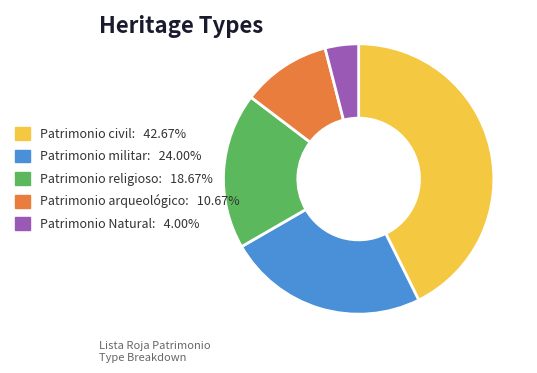

Does Patrimonio religioso account for over 50% of the chart?

No